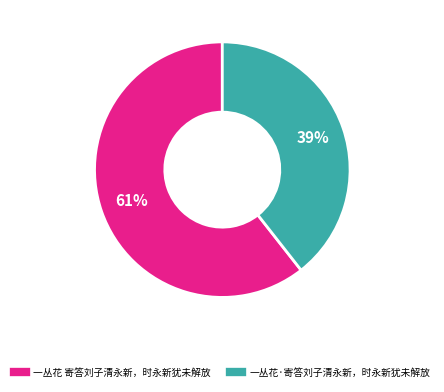

Rank the categories by value from highest to lowest.

一丛花 寄答刘子清永新，时永新犹未解放, 一丛花·寄答刘子清永新，时永新犹未解放